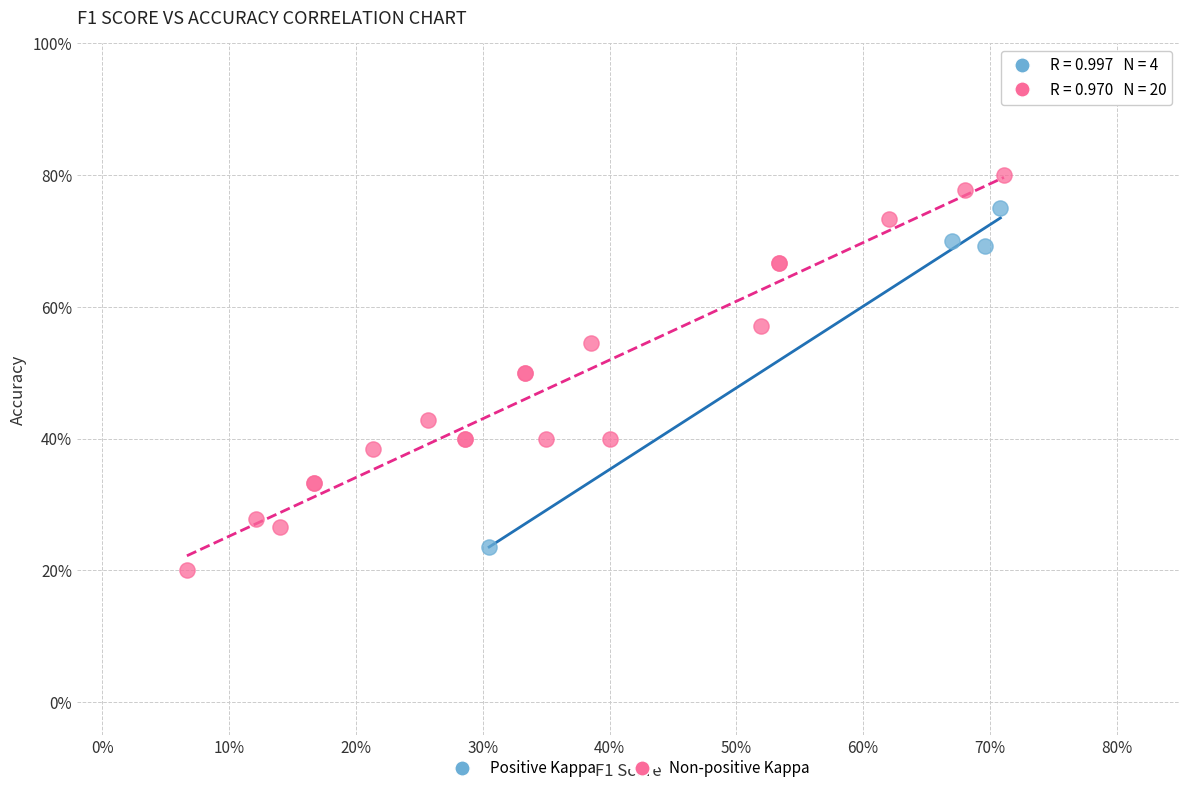

Which series contains the highest Y value?

Non-positive Kappa